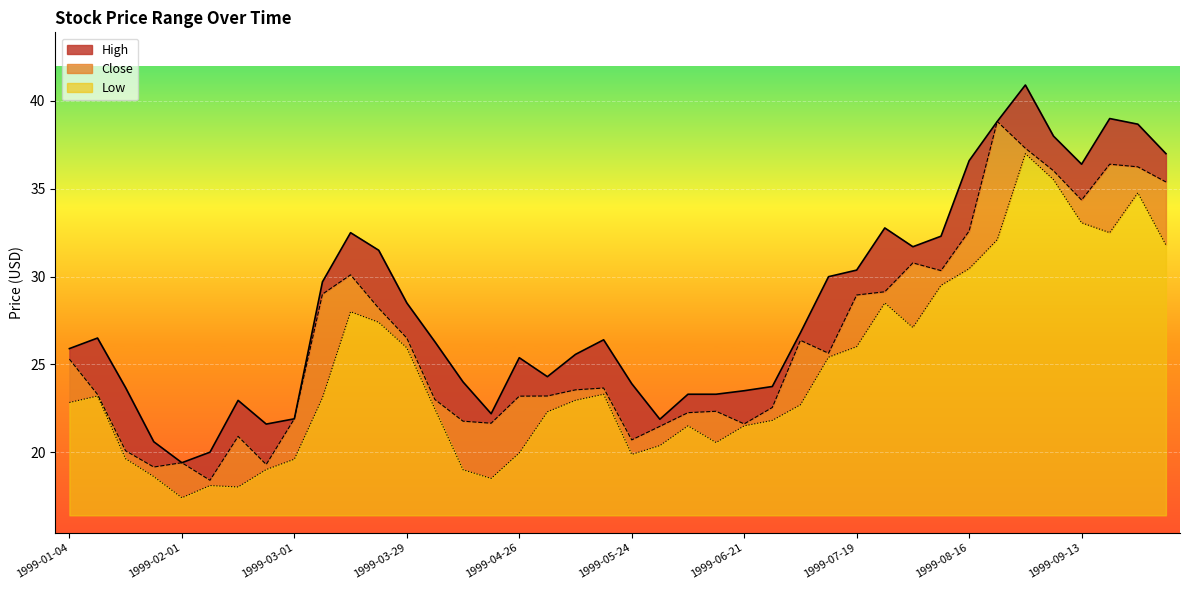

True or false: Close and High cross at least once.

False